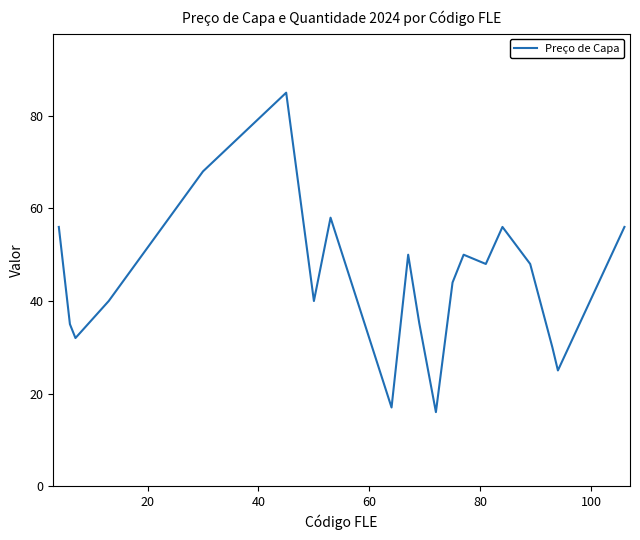

What is the maximum value shown in the chart?

85.0